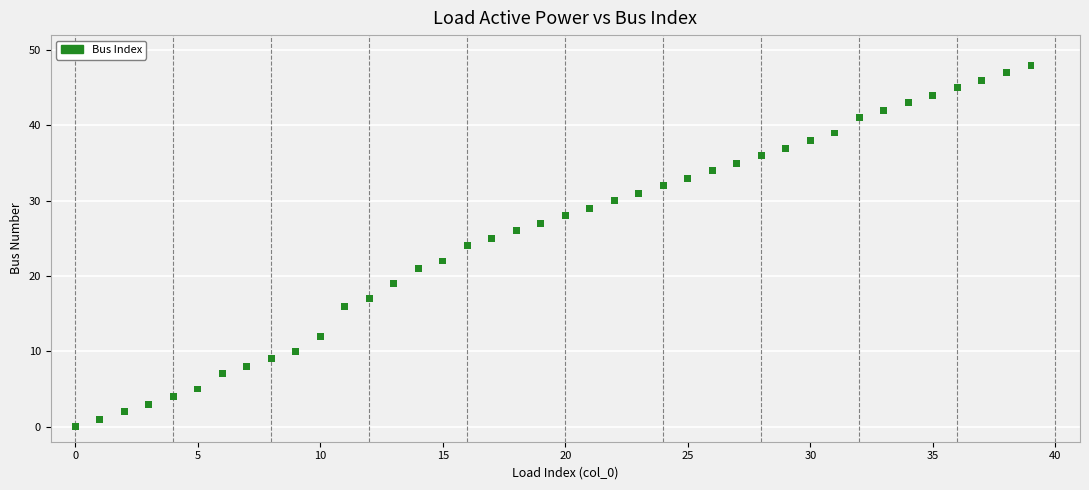

What is the range of Y values (max minus min)?

48